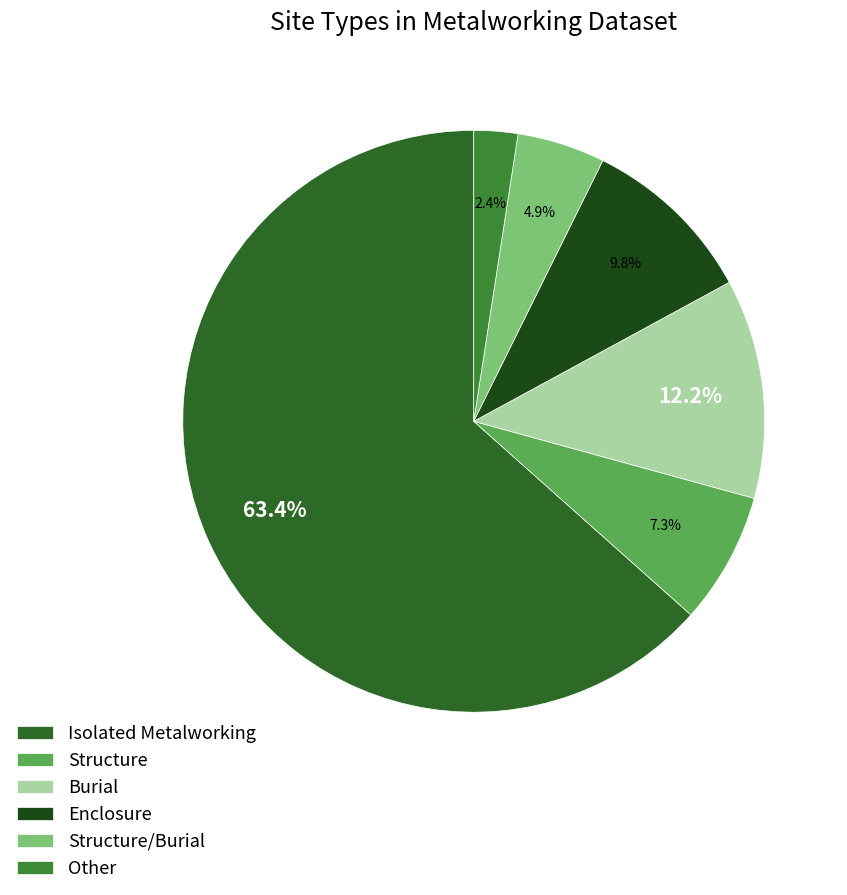

The Other slice represents 2% of the pie. True or false?

True